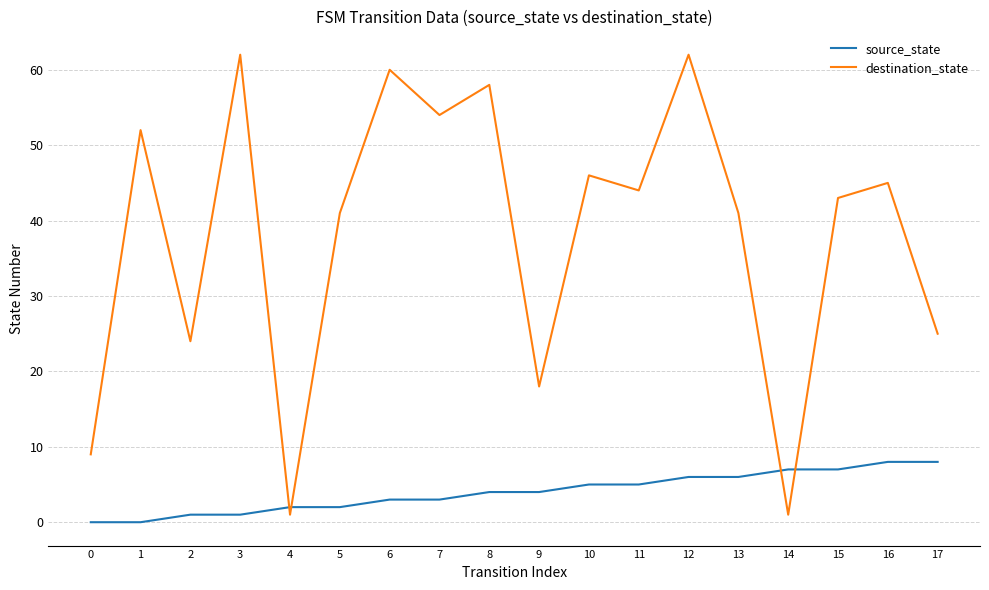

How many distinct data groups are displayed?

2